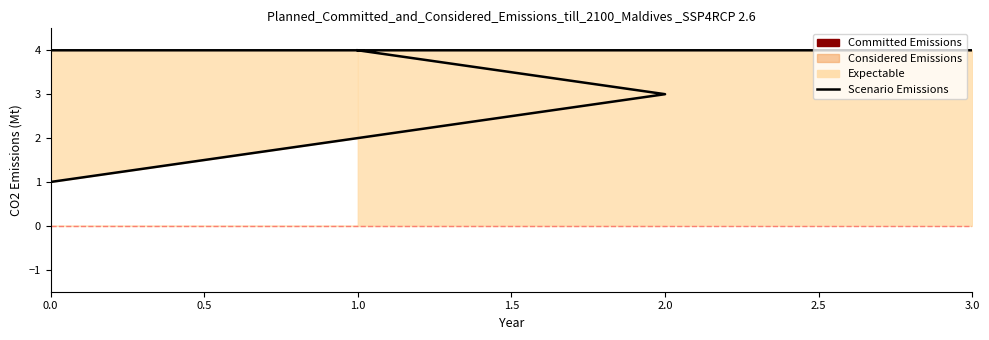

Between 2.0 and 3.0, which is larger?

2.0